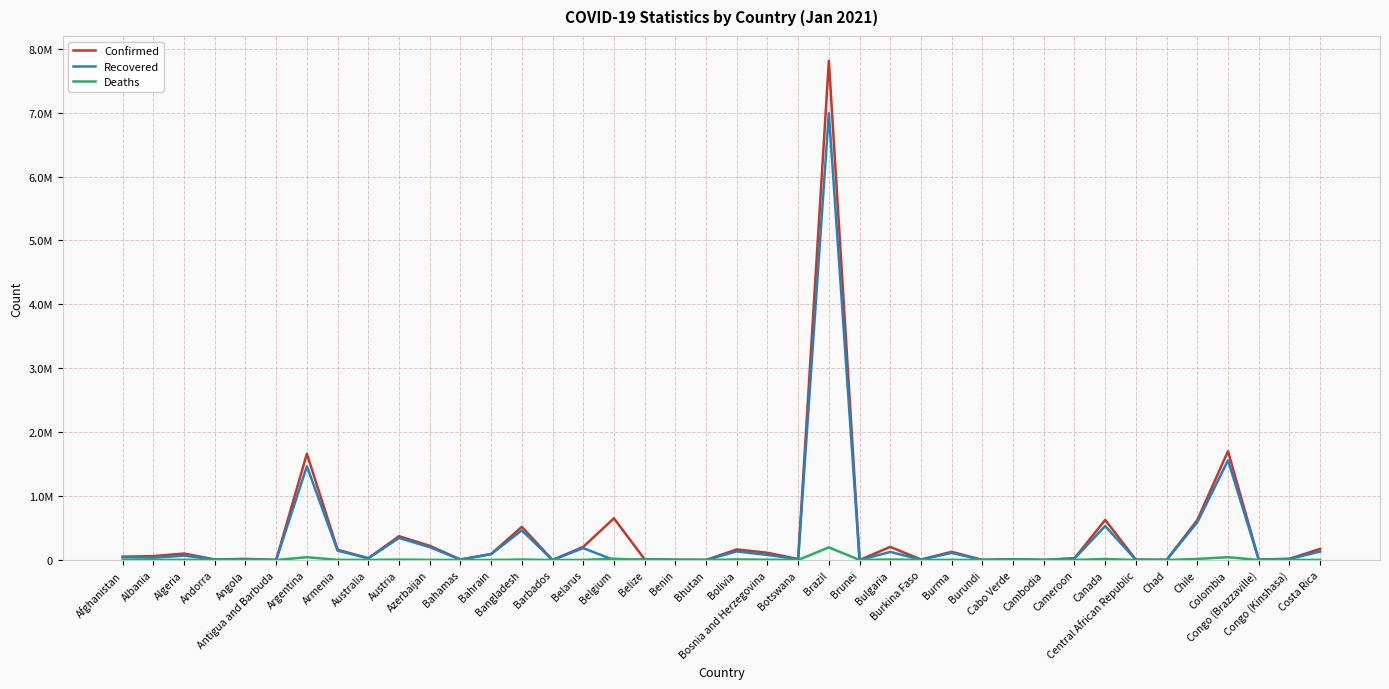

What is the difference between the maximum and minimum values in the Confirmed series?

7810240